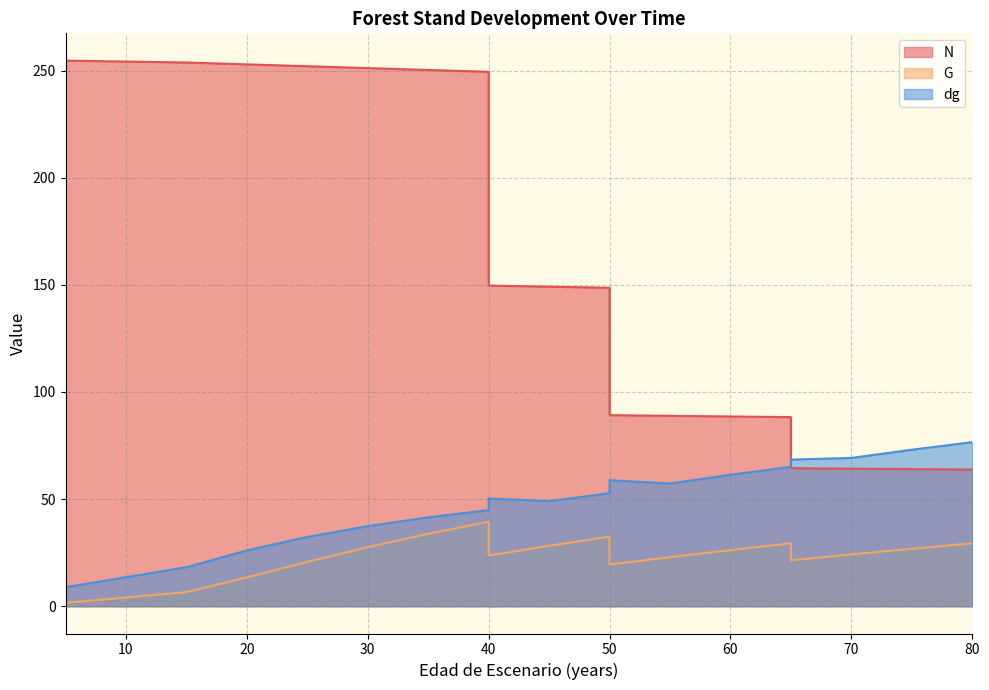

At which category does G reach its first local peak?

40